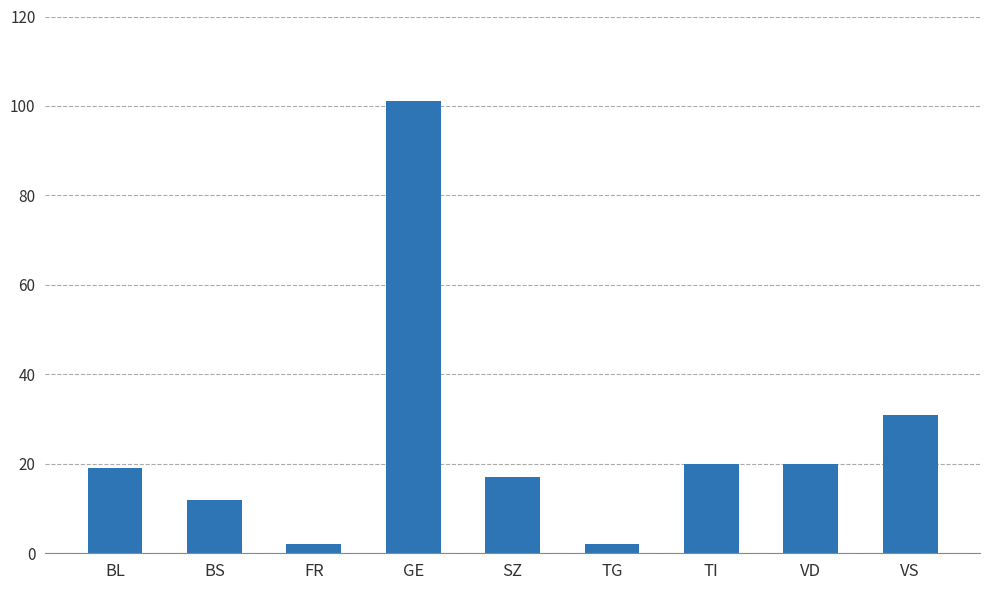

Which has a higher value, TG or VD?

VD